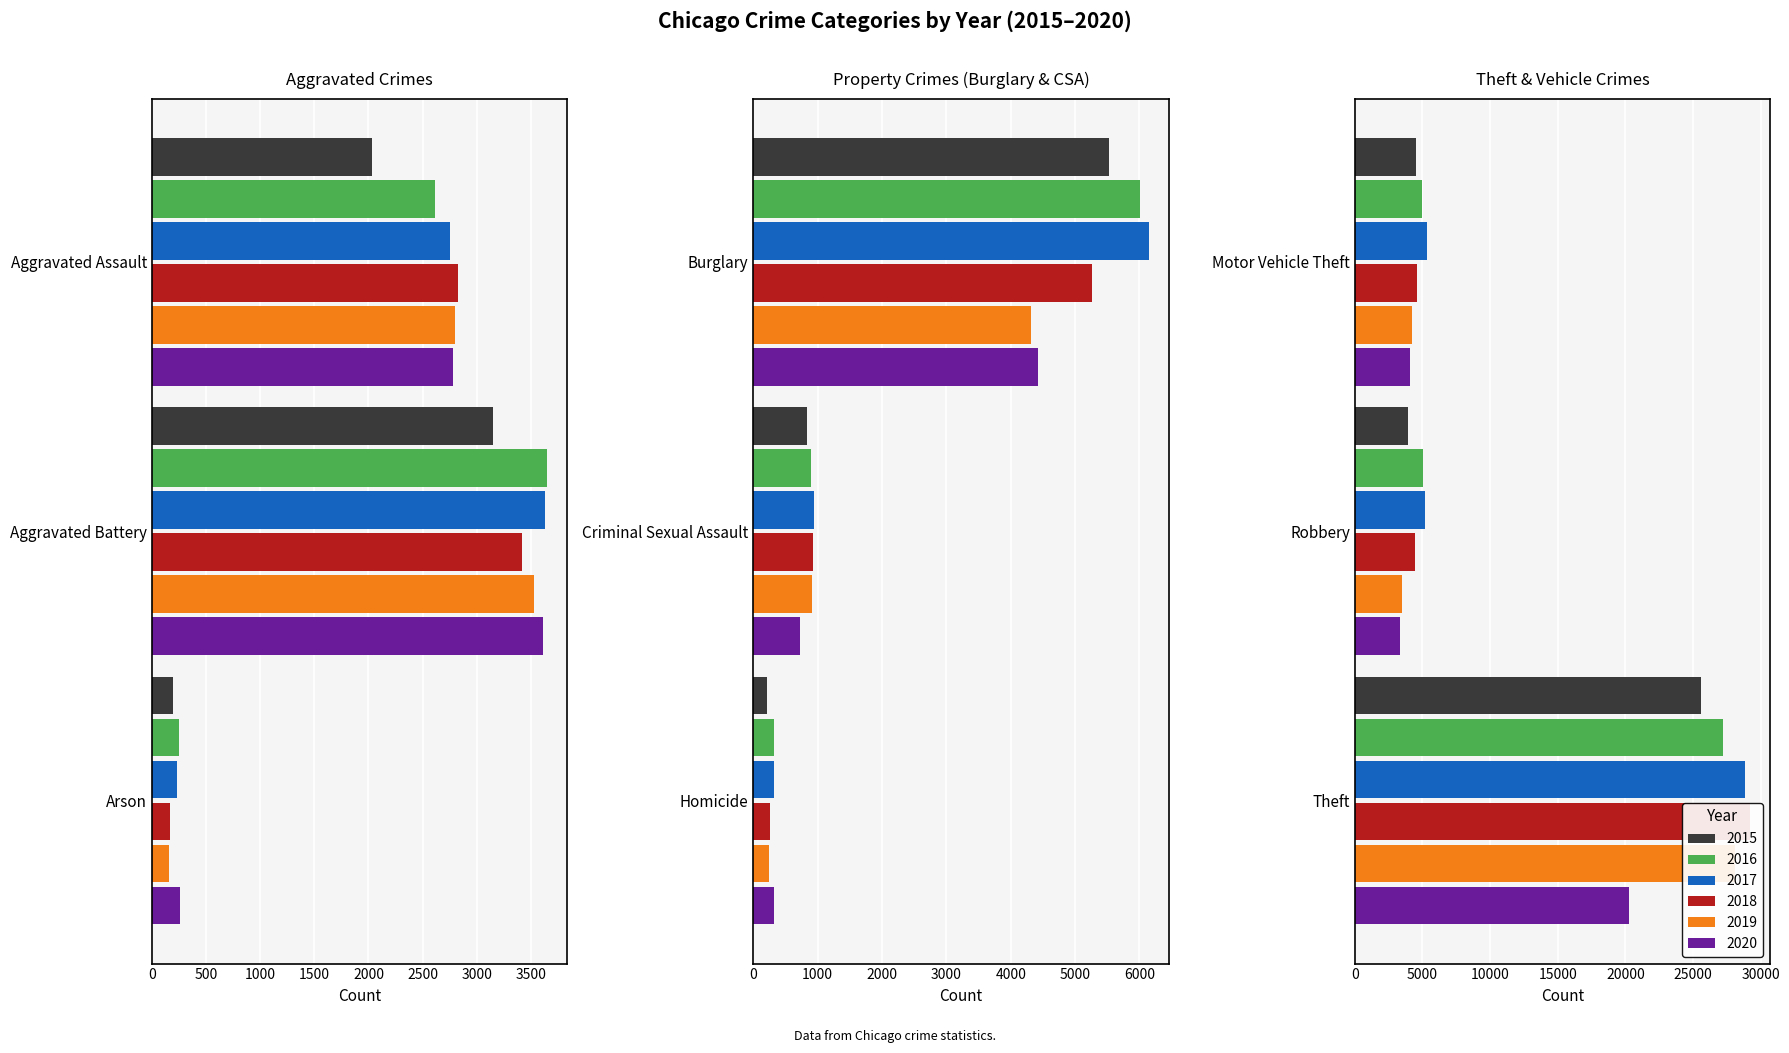

Between Theft and Criminal Sexual Assault, which is larger?

Theft